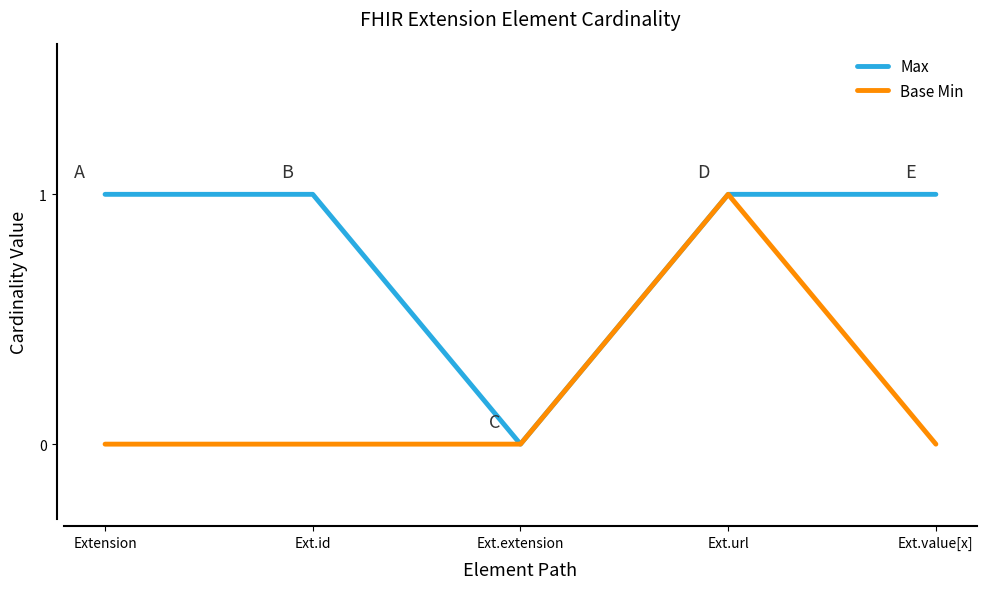

Reading right to left, transcribe all the data shown in this chart.

Max: 1	1	0	1	1
Base Min: 0	1	0	0	0